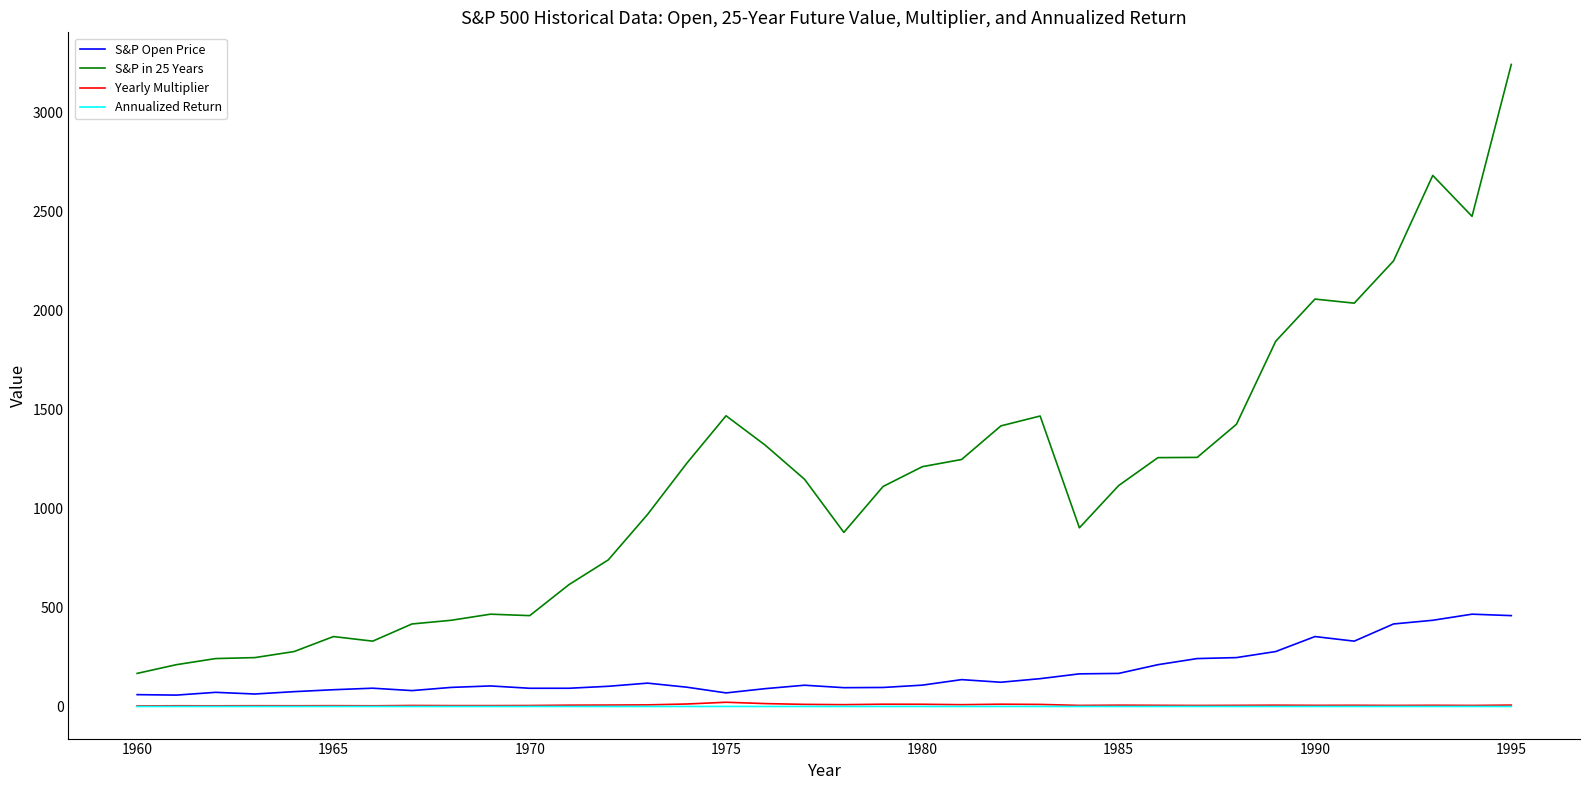

Which series has the largest total across all categories?

S&P in 25 Years